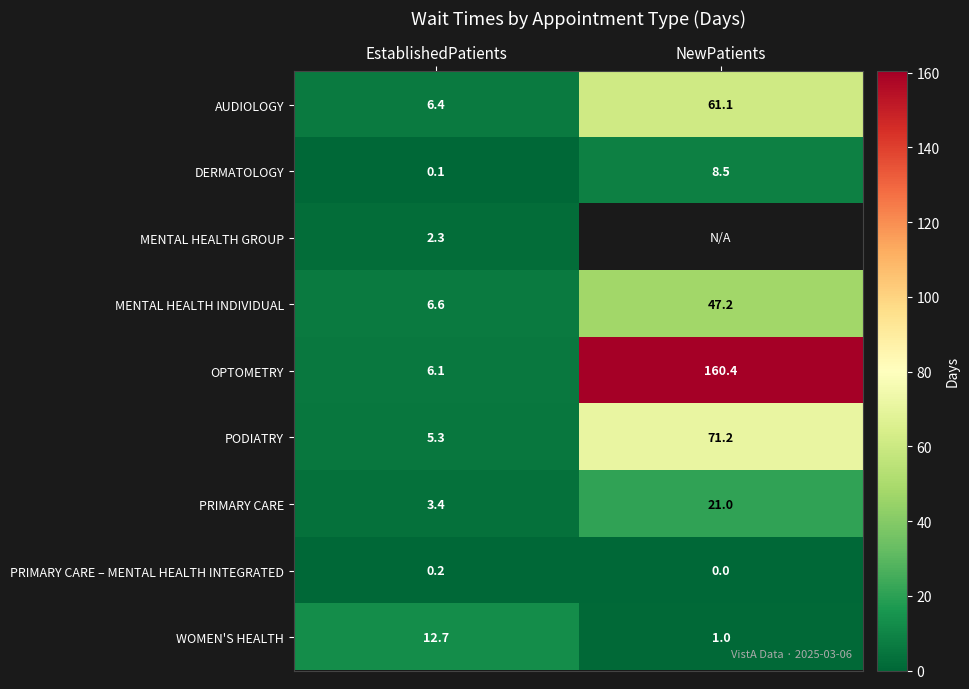

What is the difference between the WOMEN'S HEALTH values at NewPatients and EstablishedPatients?

11.7